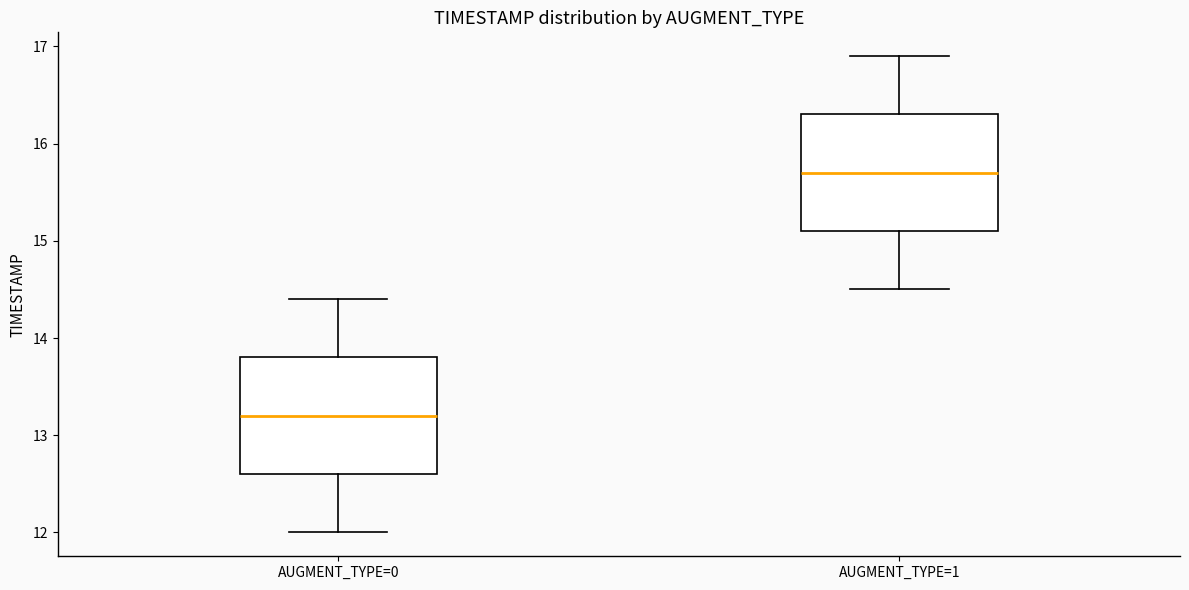

Which box's median line is the highest?

AUGMENT_TYPE=1